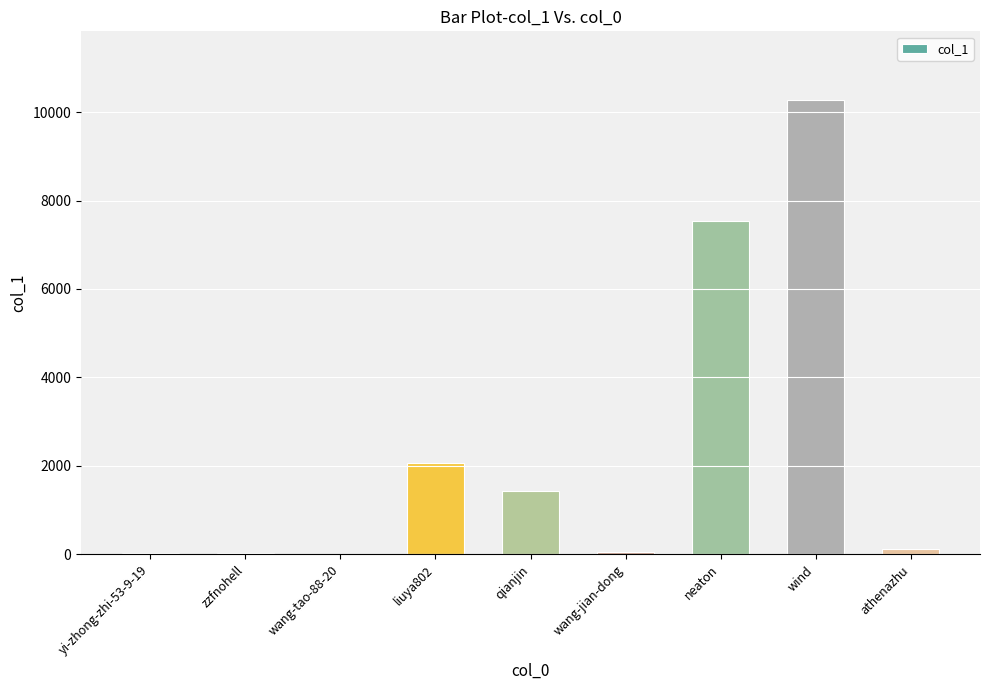

What is the sum of all values?

21571